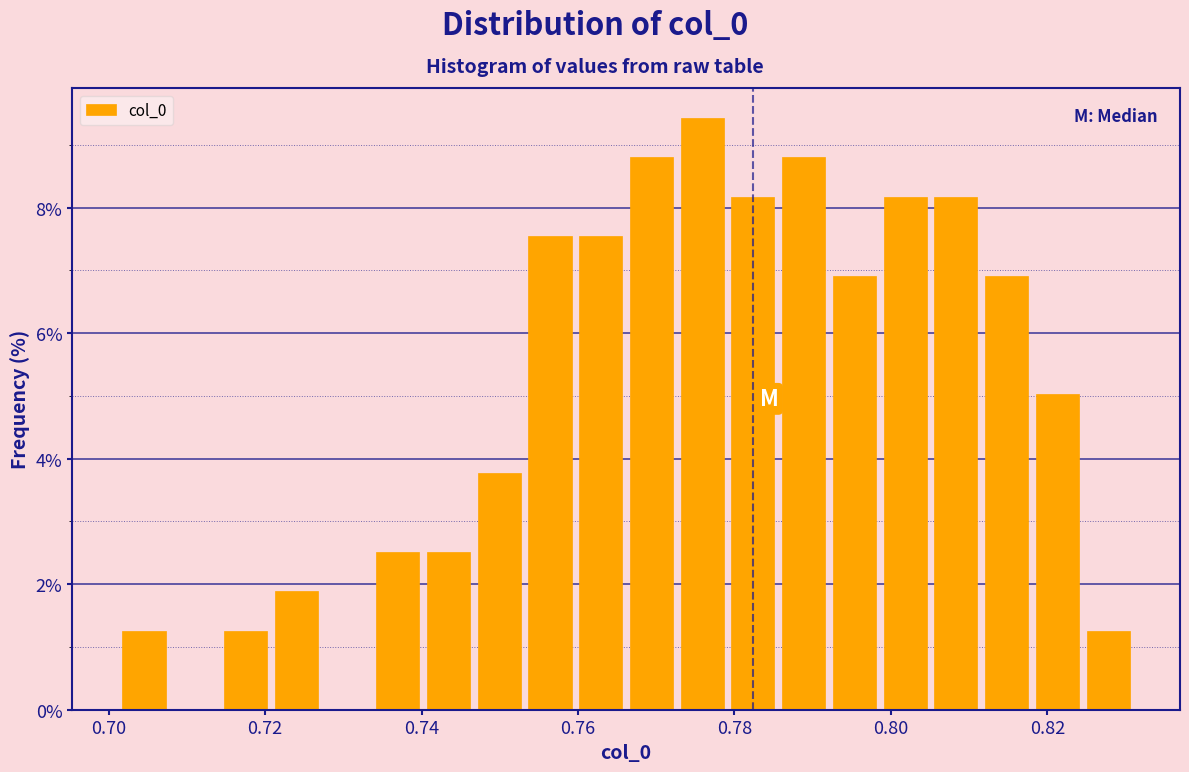

Around what value on the x-axis is the tallest bar? Give the approximate position of its centre, as read against the axis.

0.776